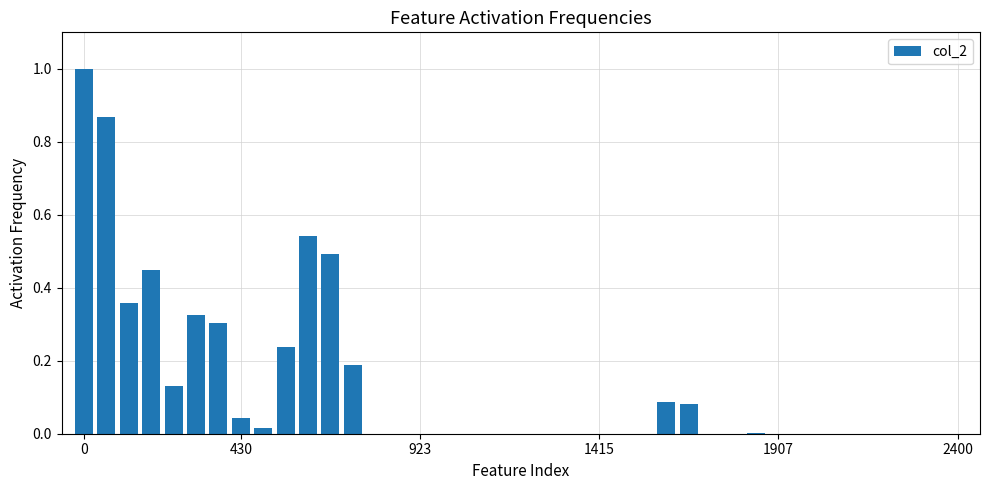

What is the sum of all values?

5.1